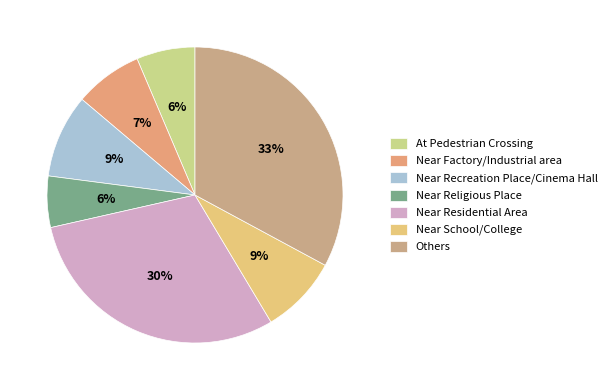

How many segments does this pie chart have?

7